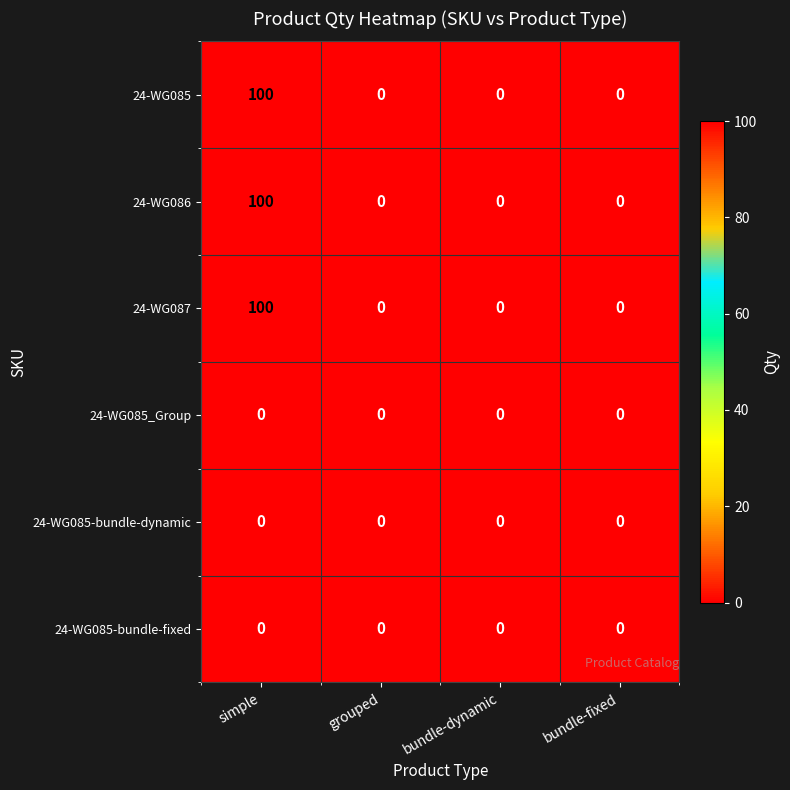

At which category is the sum across all series the highest?

simple